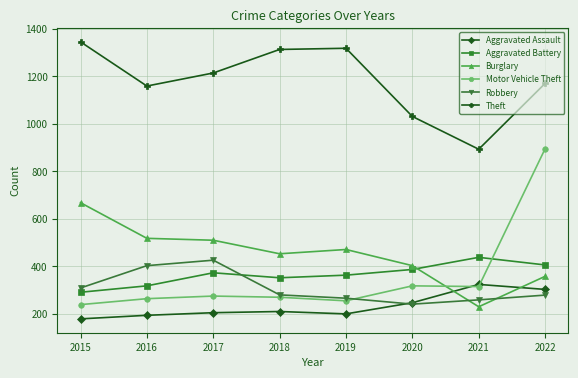

What is the value of the Aggravated Battery point at the 5th from the left?

363